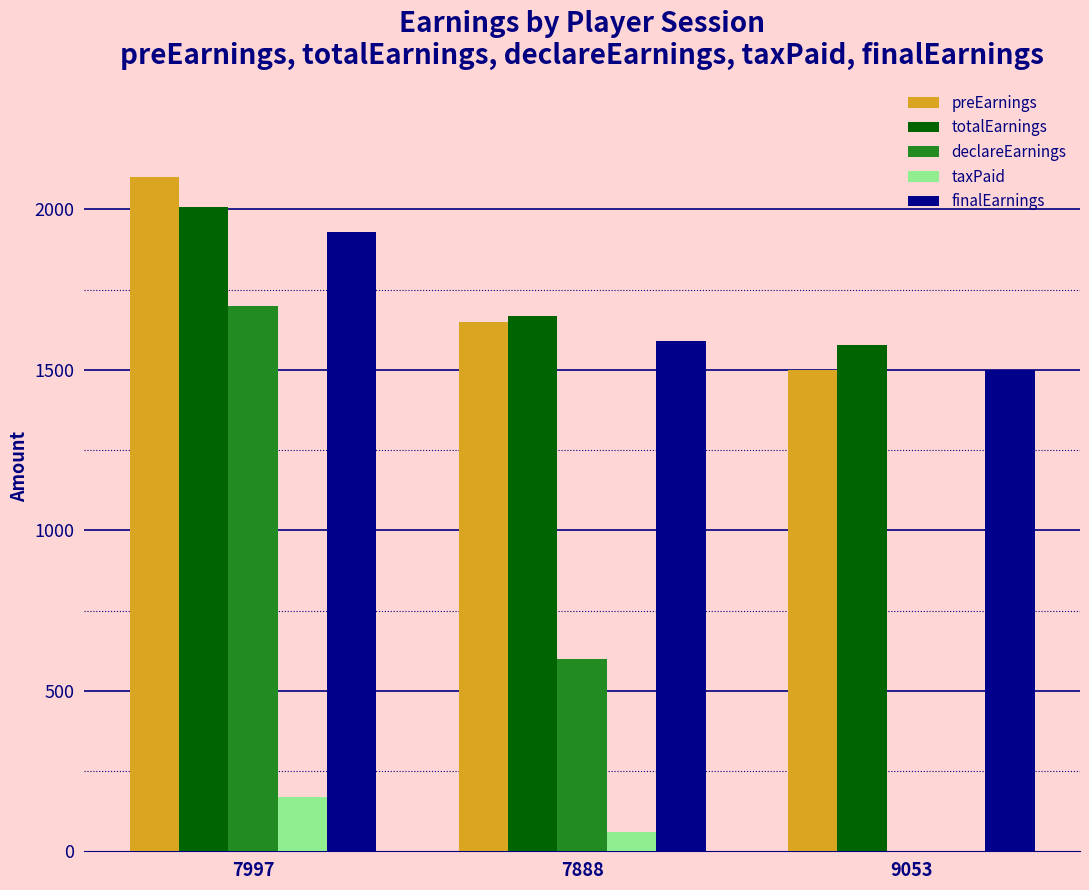

True or false: declareEarnings has a value of 0.0 at 9053.

True